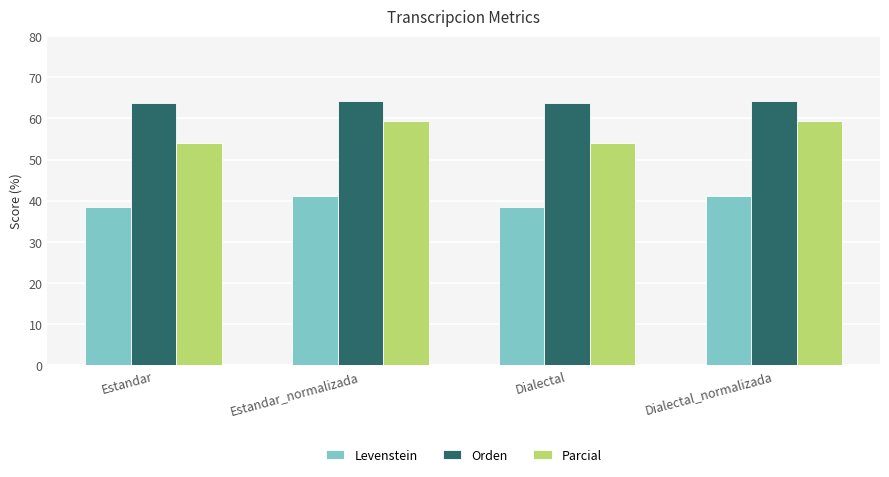

What is the label of the 2nd bar from the left?

Estandar_normalizada